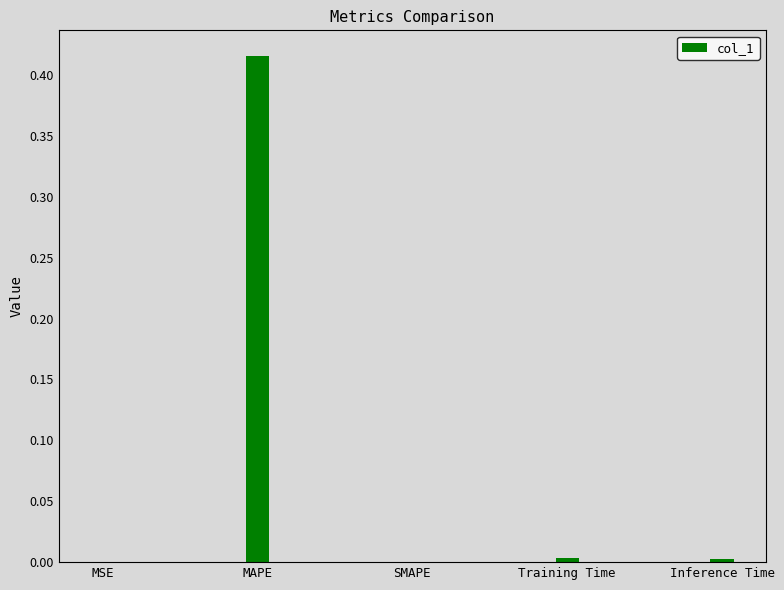

Between MAPE and MSE, which is larger?

MAPE